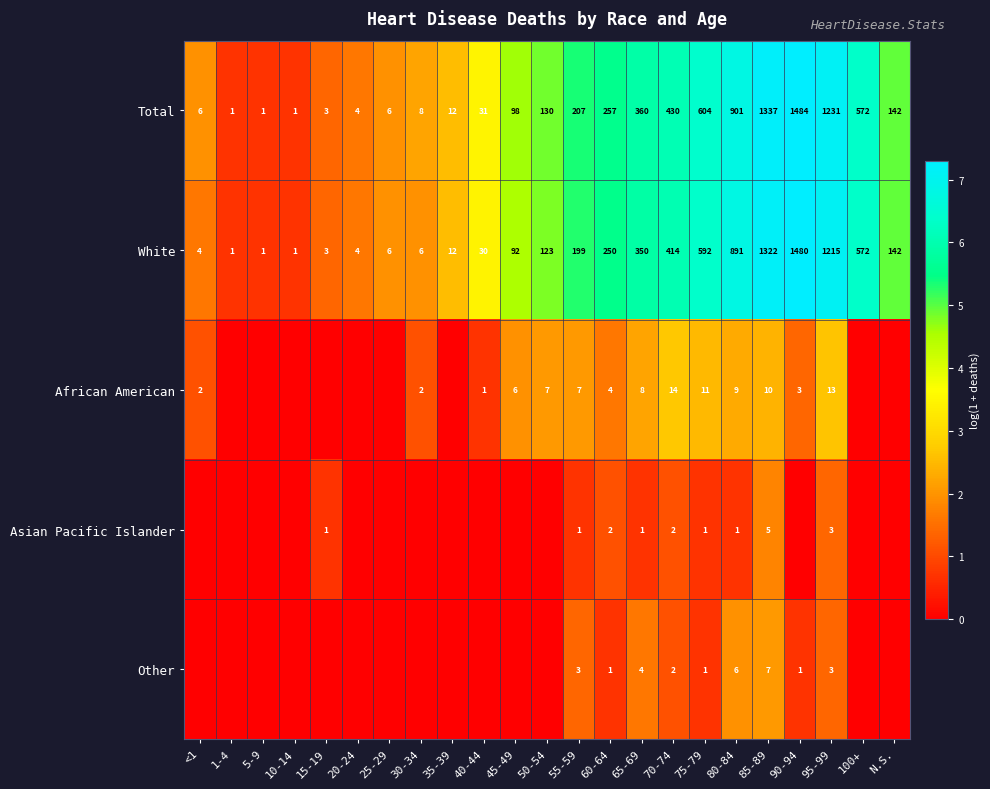

Rank the series at 55-59 from highest to lowest value.

Total, White, African American, Other, Asian Pacific Islander